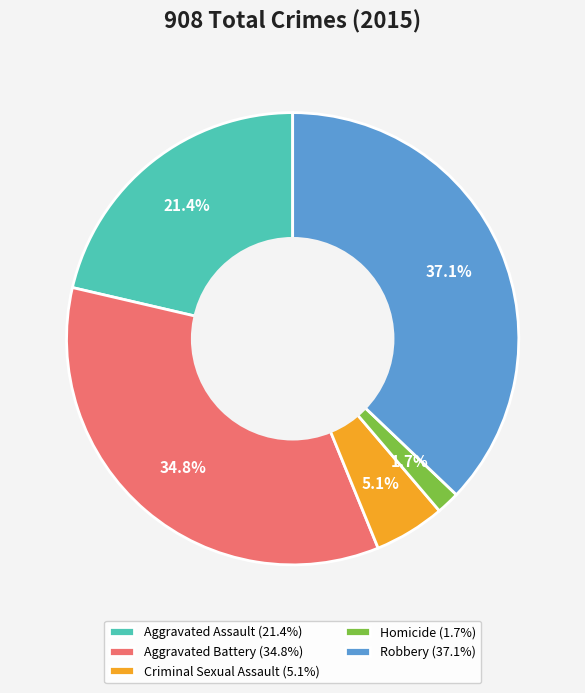

The Aggravated Battery slice represents 24% of the pie. True or false?

False